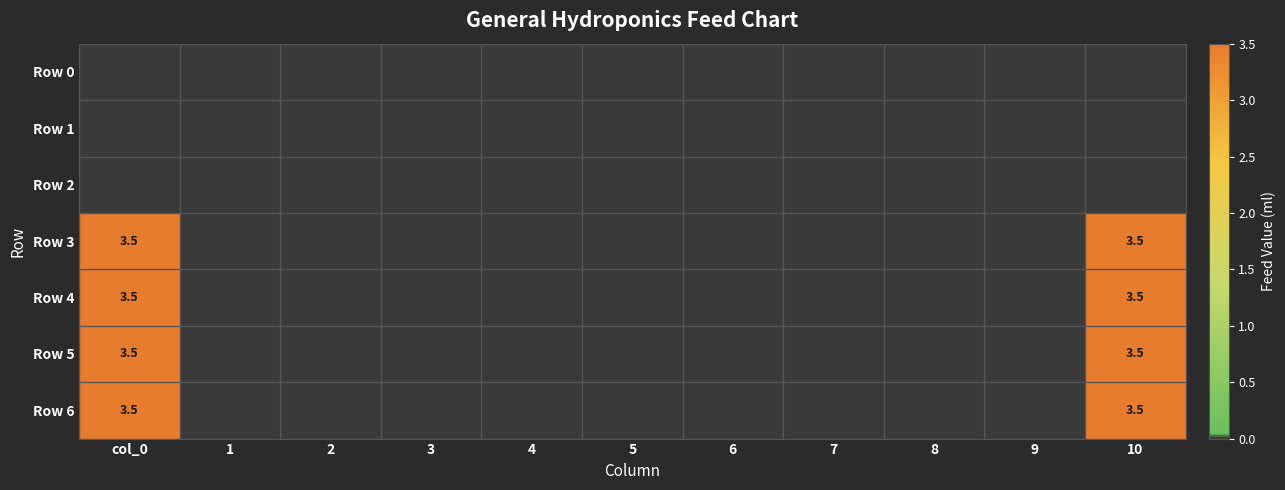

Which category has the lowest value across all series?

col_0